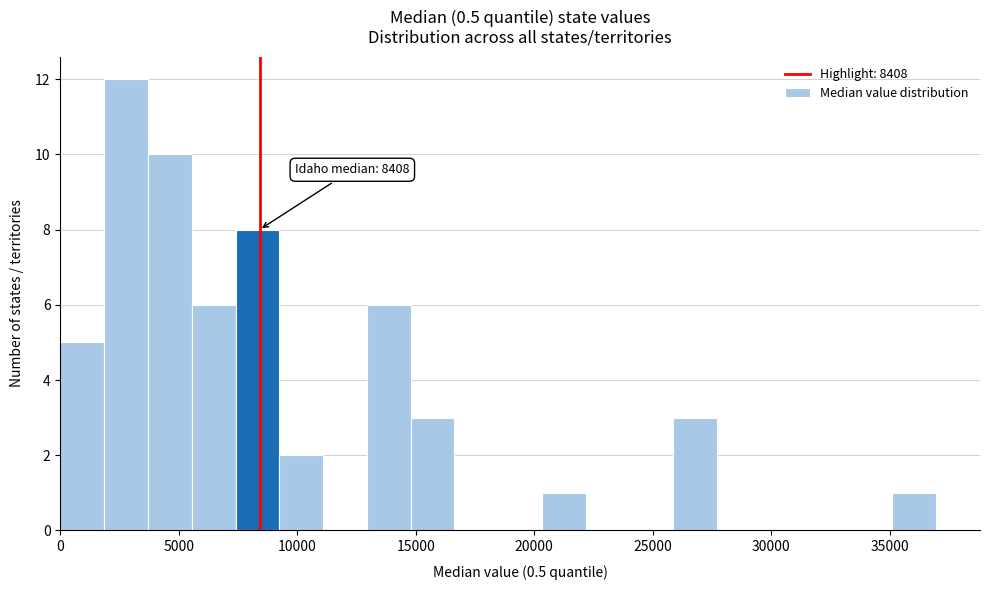

Around what value on the x-axis is the tallest bar? Give the approximate position of its centre, as read against the axis.

3000